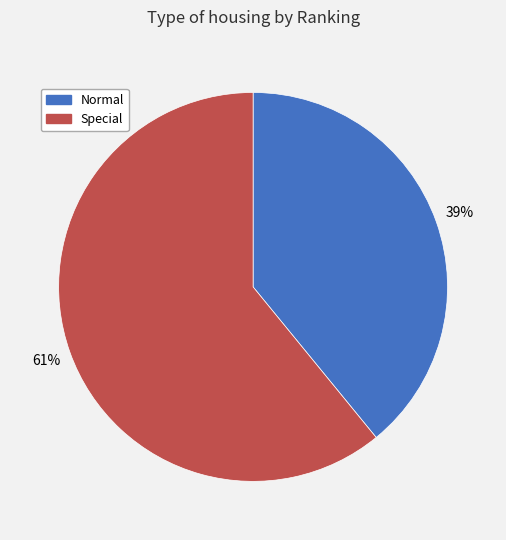

Combined, do Special and Normal account for over 50%?

Yes